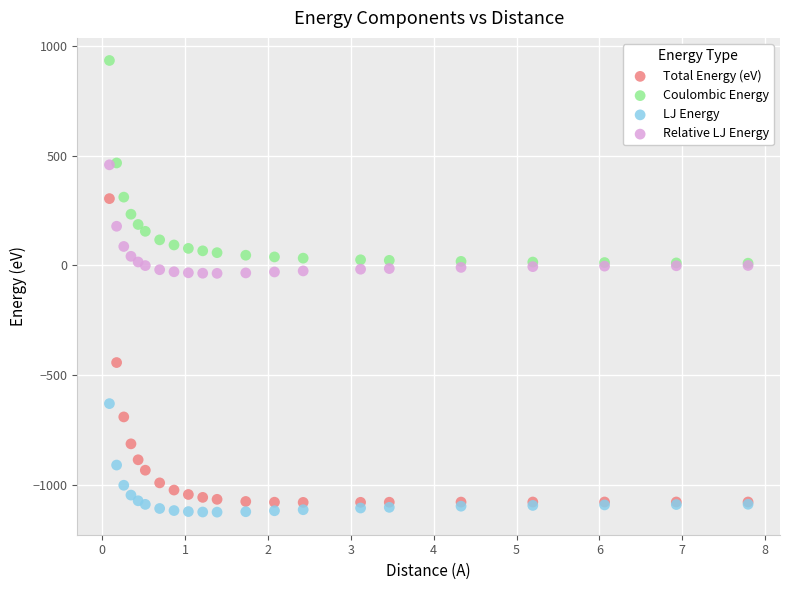

Which series reaches the maximum Y coordinate?

Coulombic Energy